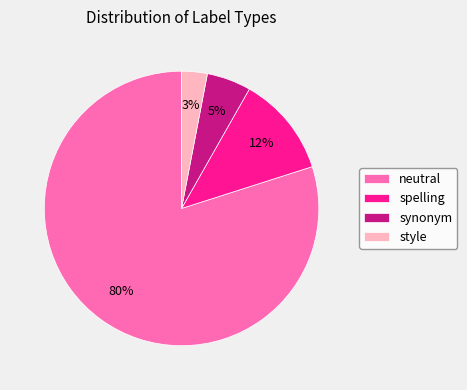

The spelling slice represents 19% of the pie. True or false?

False